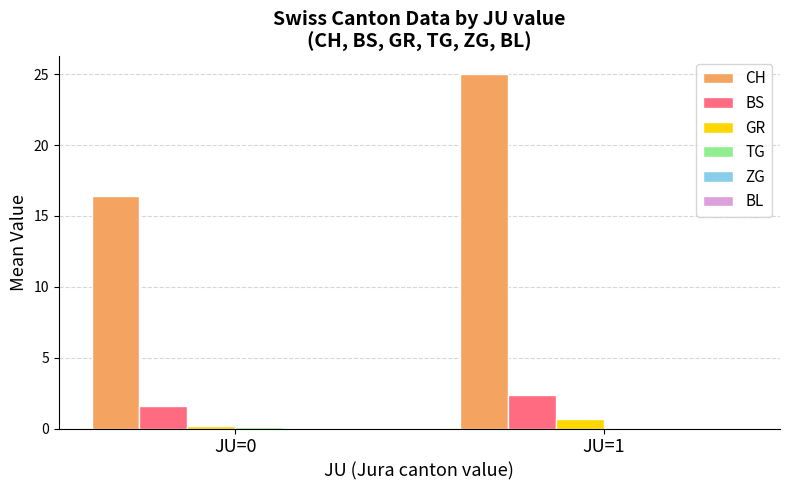

What is the sum of the CH values at JU=0 and JU=1?

41.4